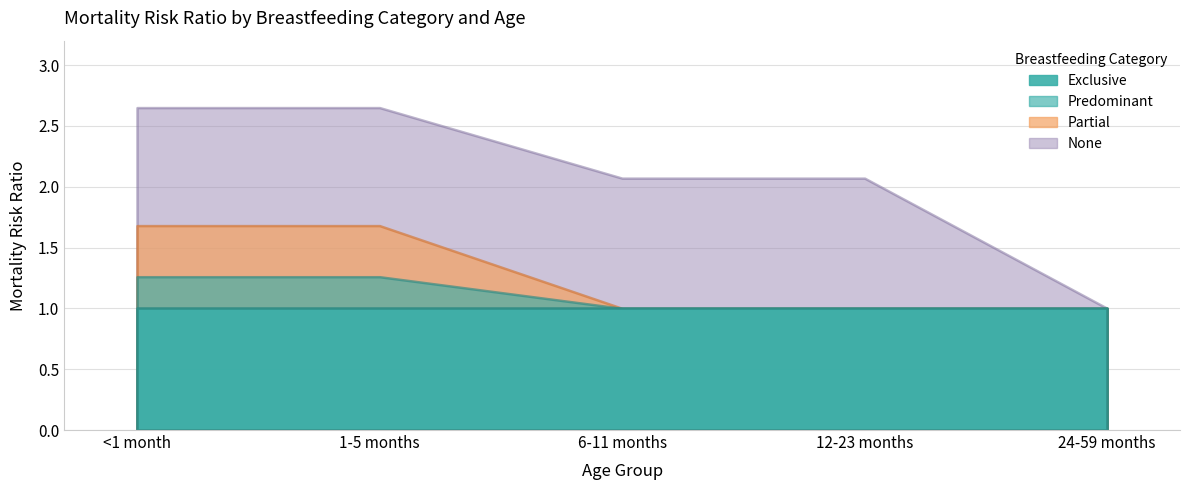

What value does the exclusive series have at 12-23 months?

1.0